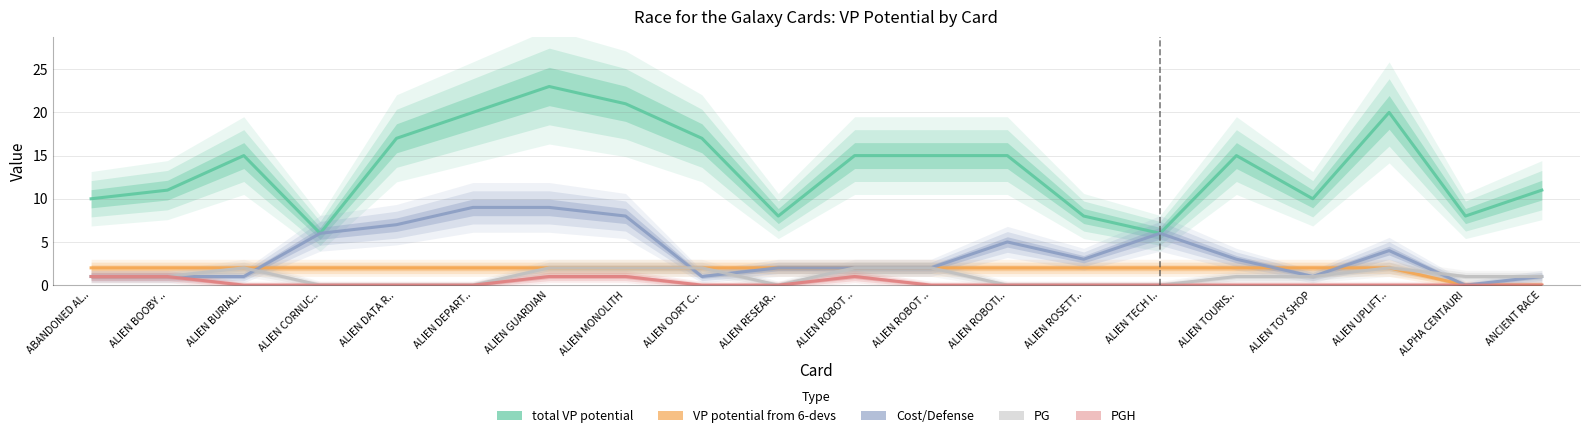

What is the sum of all VP potential from 6-devs values?

36